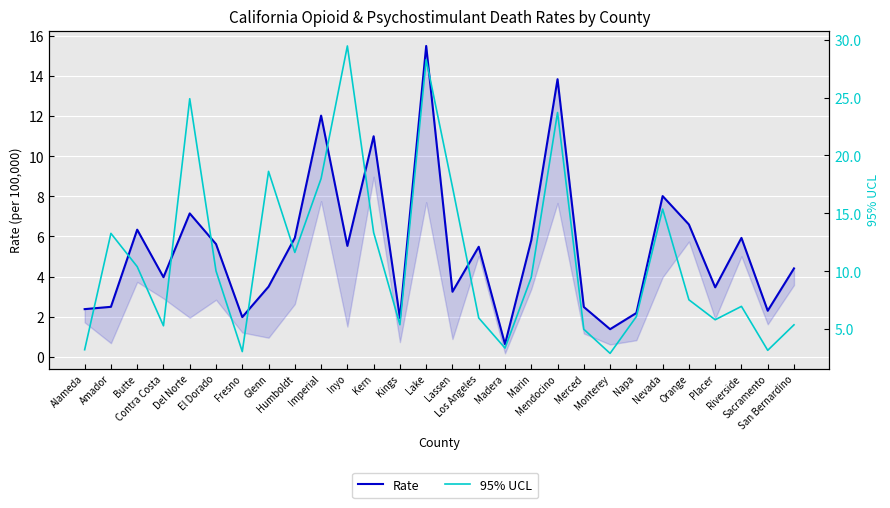

Between Del Norte and Butte, which is larger?

Del Norte